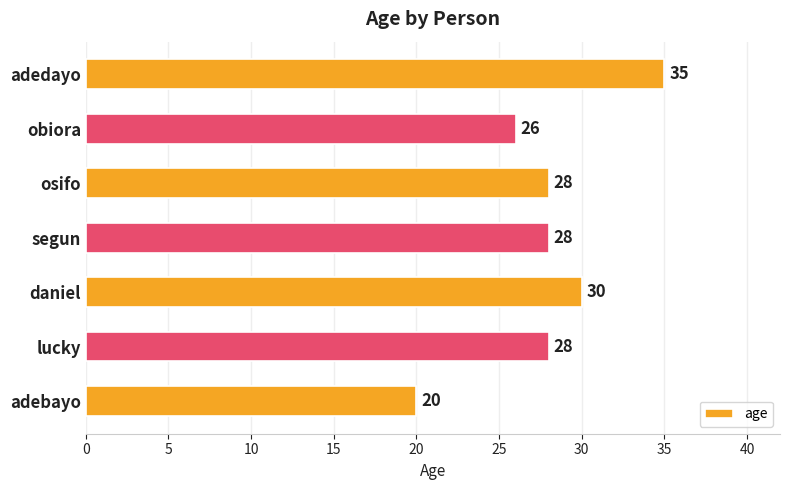

What is the difference between the maximum and second lowest values?

9